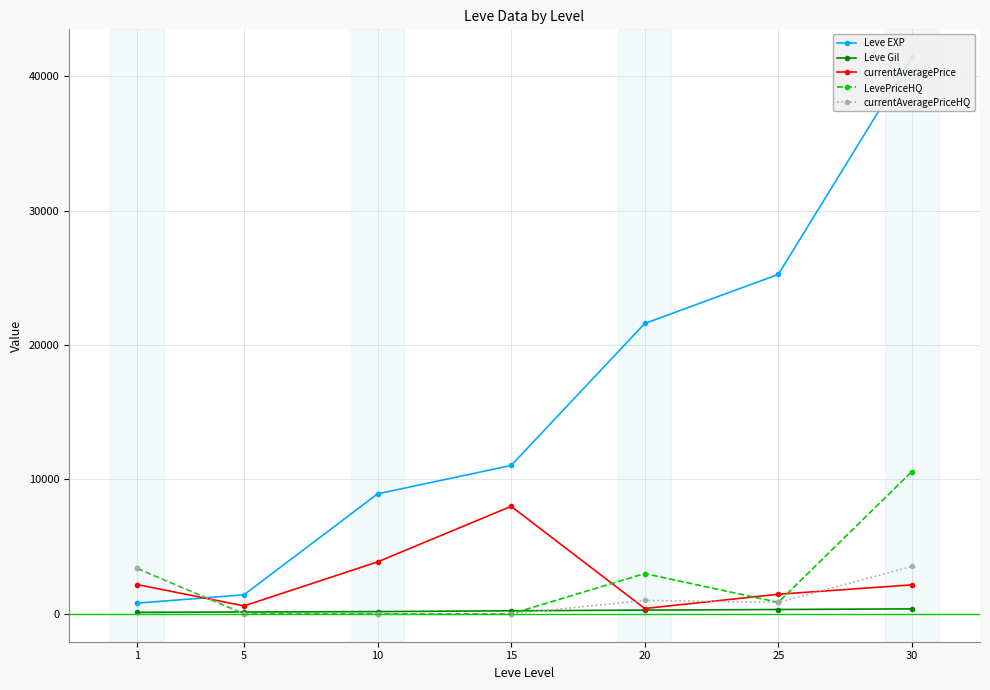

Which category has the highest value in the Leve Gil series?

30